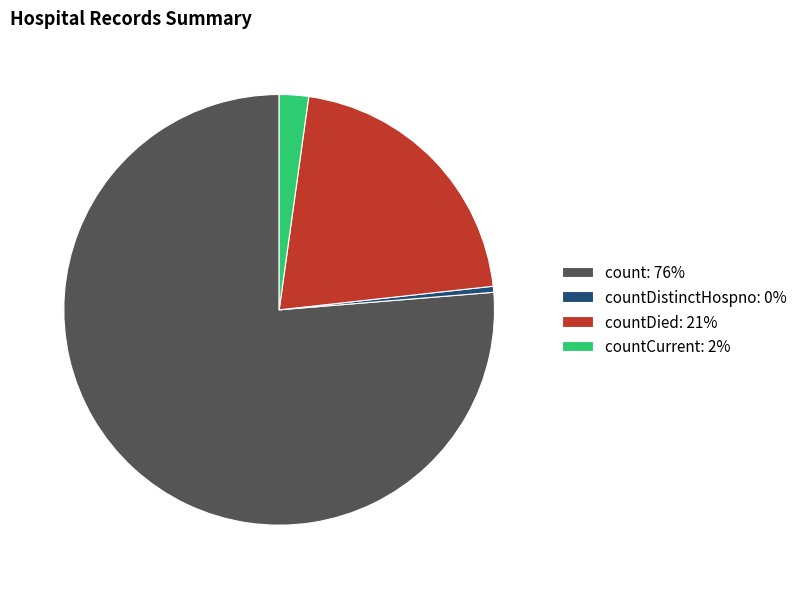

Between count: 76% and countDied: 21%, which is larger?

count: 76%